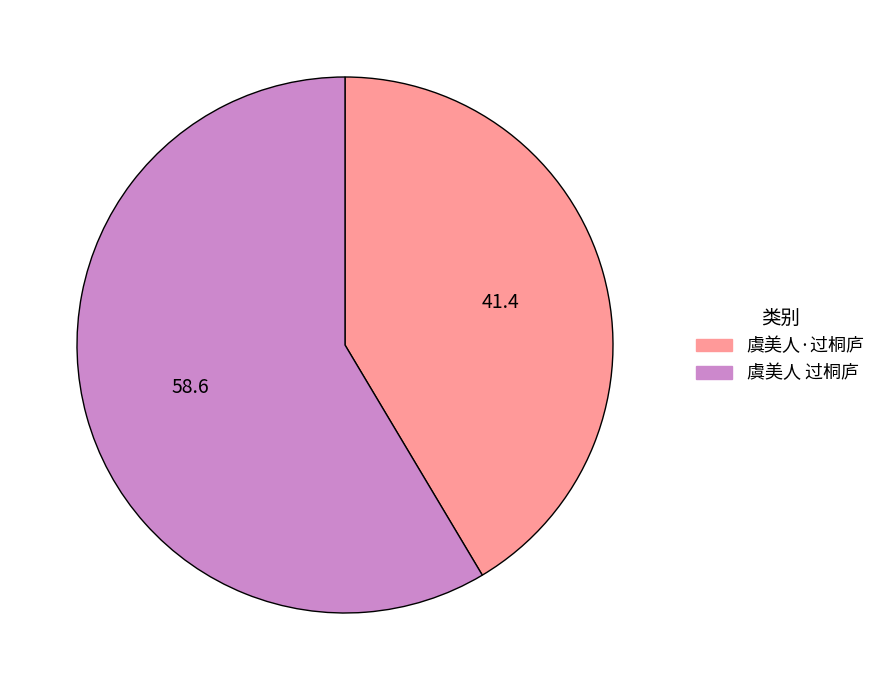

Rank the categories by value from highest to lowest.

虞美人 过桐庐, 虞美人·过桐庐